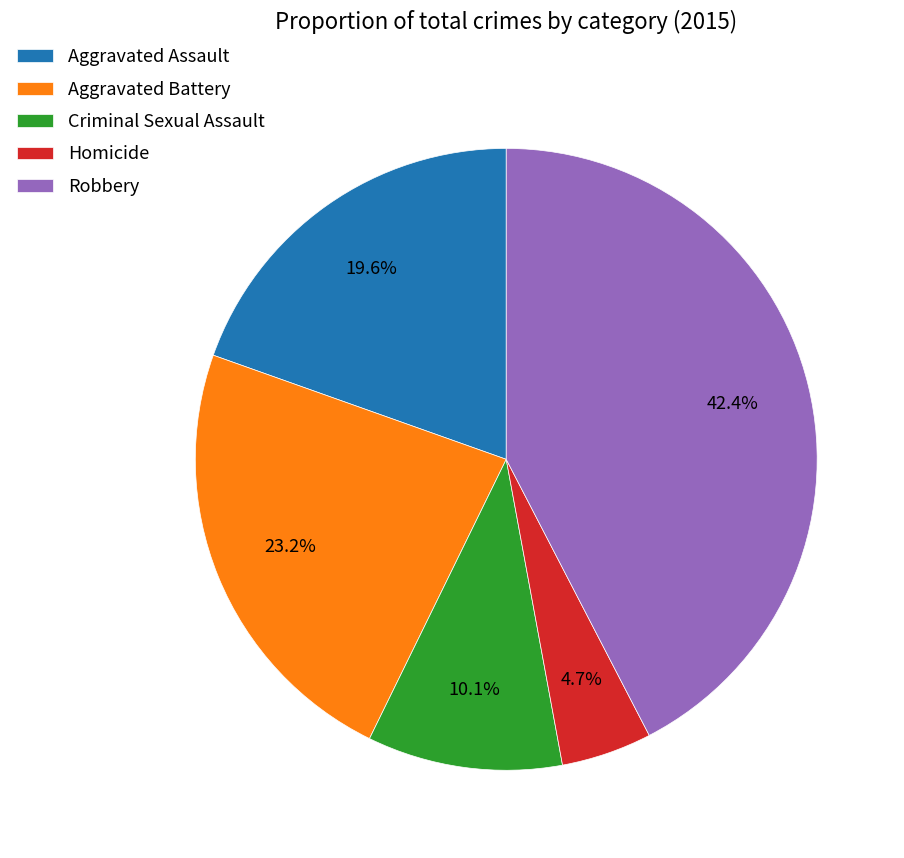

To the nearest percent, what is the difference between the Aggravated Assault and Aggravated Battery slice percentages?

4%